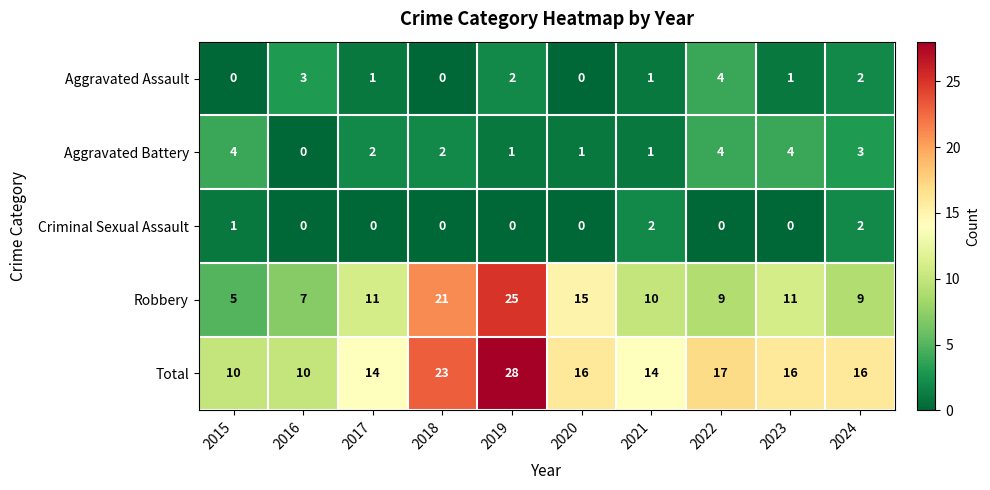

At which label is Robbery closest to 15?

2020